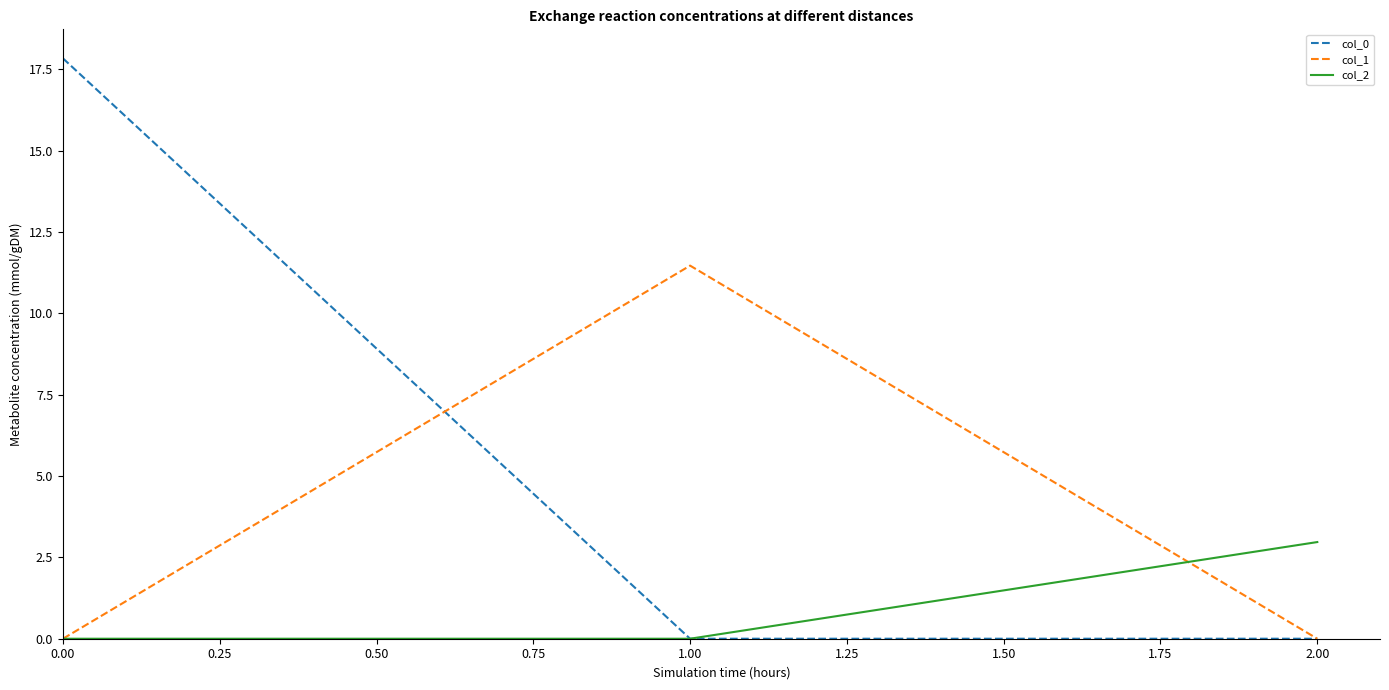

List the series in order of their peak value, lowest first.

col_2, col_1, col_0